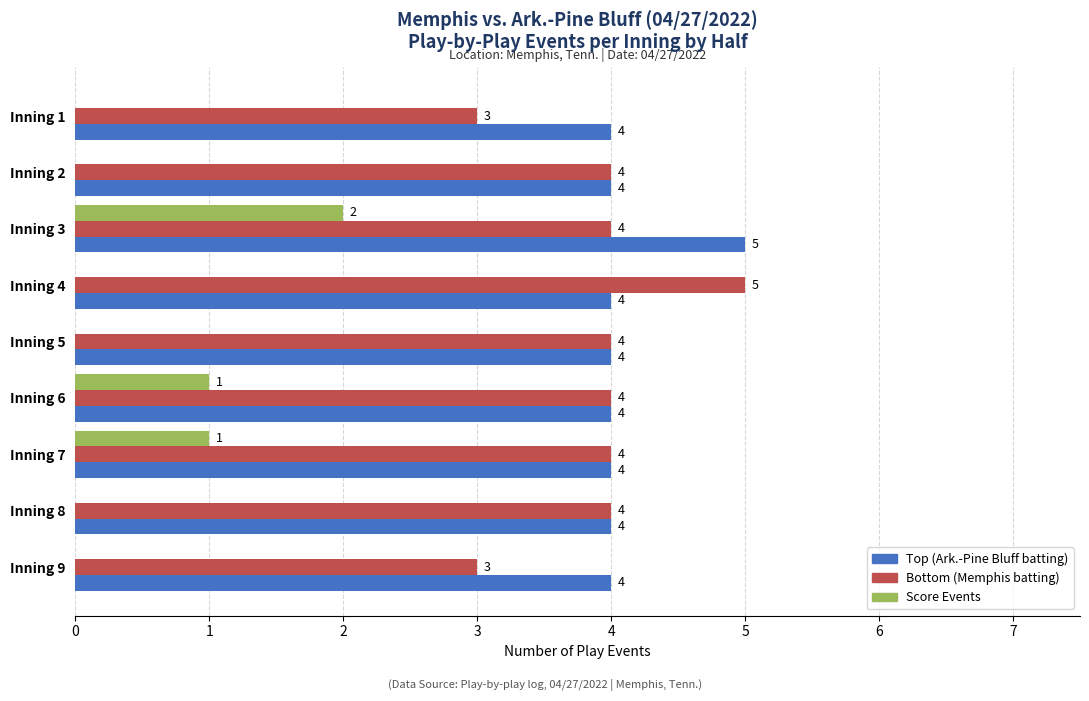

What is the average value of the Top (Ark.-Pine Bluff batting) series?

4